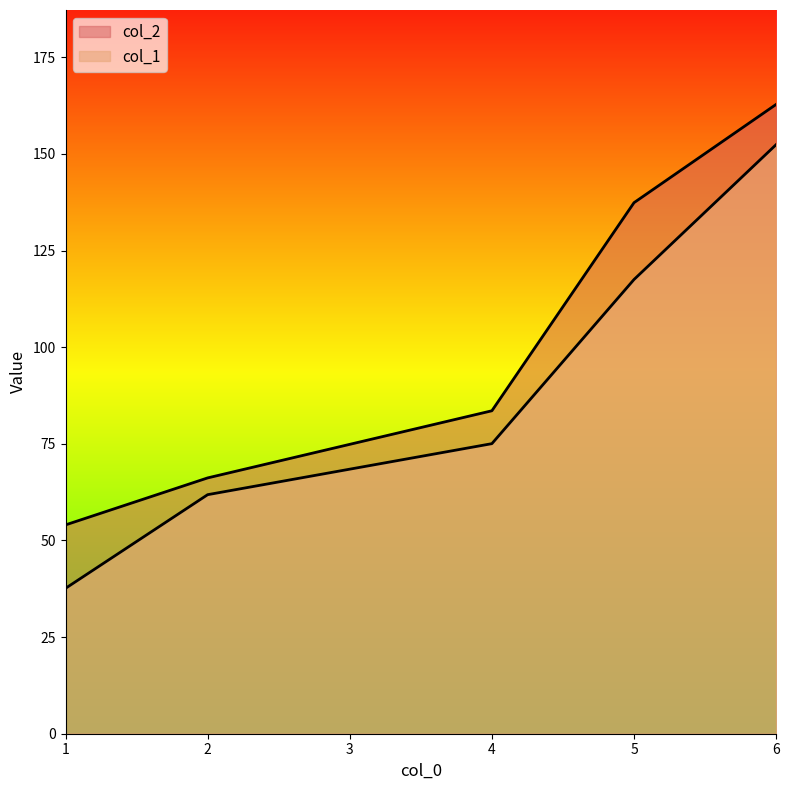

Reading left to right, extract all data points from this chart.

col_1: 37.6	61.9	75.0	117.5	152.4
col_2: 54.0	66.2	83.6	137.4	162.8